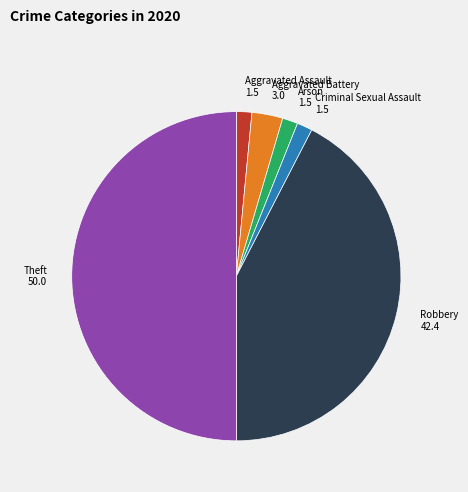

Is Aggravated Battery the majority of the pie?

No